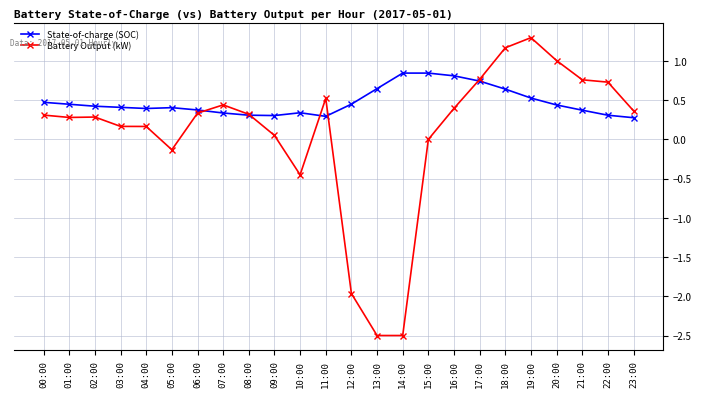

List the series in order of their overall mean, lowest first.

Battery Output (kW), State-of-charge (SOC)